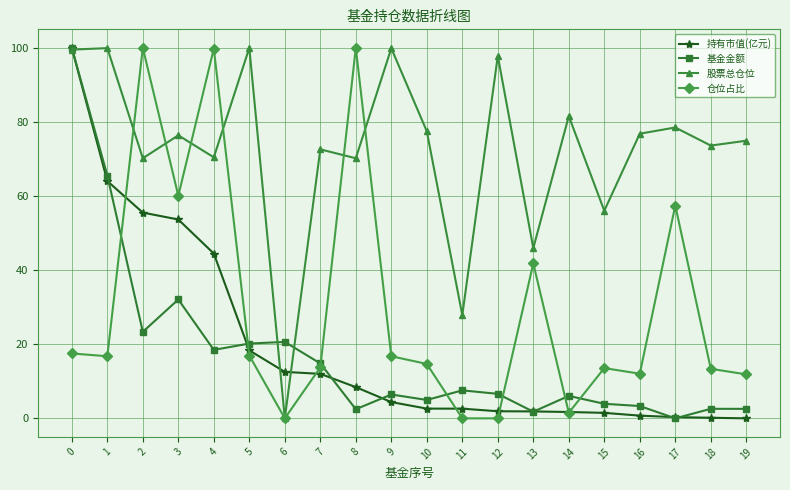

Between 11 and 15, which series saw the biggest shift?

股票总仓位